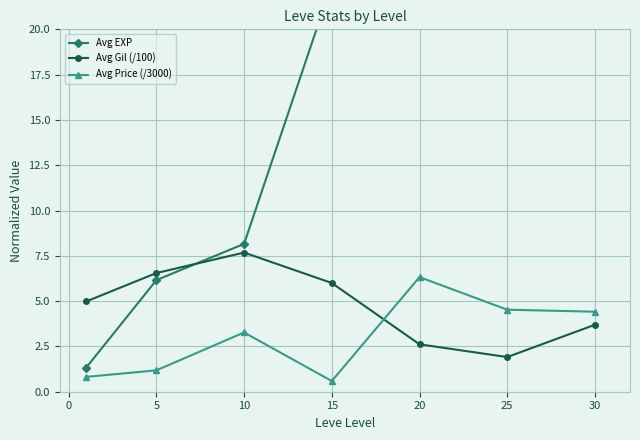

List the series in order of their peak value, lowest first.

Avg Price (/3000), Avg Gil (/100), Avg EXP